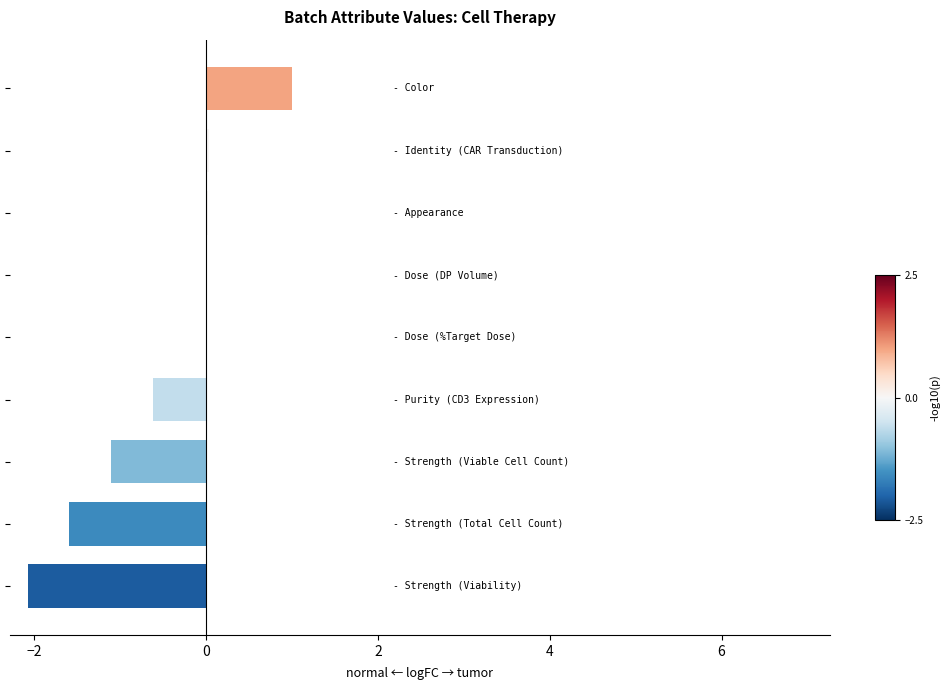

What is the maximum value shown in the chart?

1.0